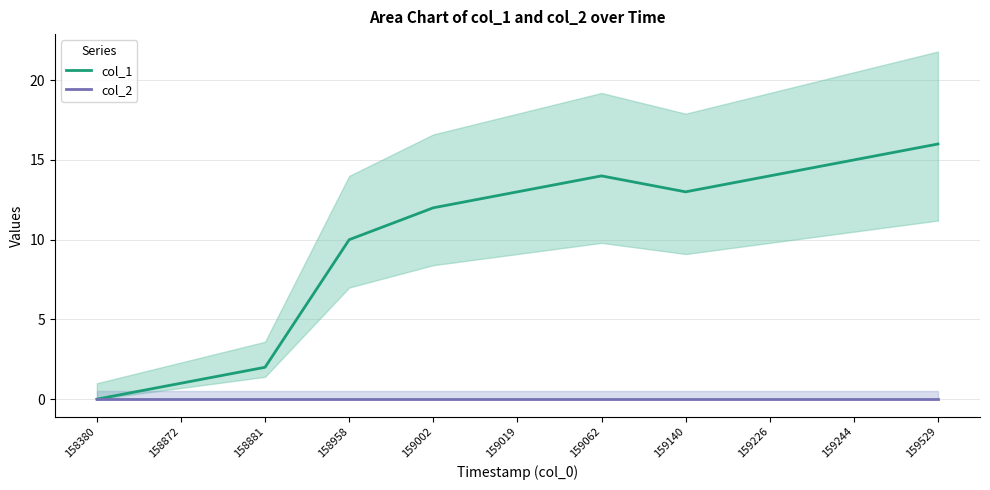

Reading left to right, transcribe all the data shown in this chart.

col_1: 0	1	2	10	12	13	14	13	14	15	16
col_2: 0	0	0	0	0	0	0	0	0	0	0